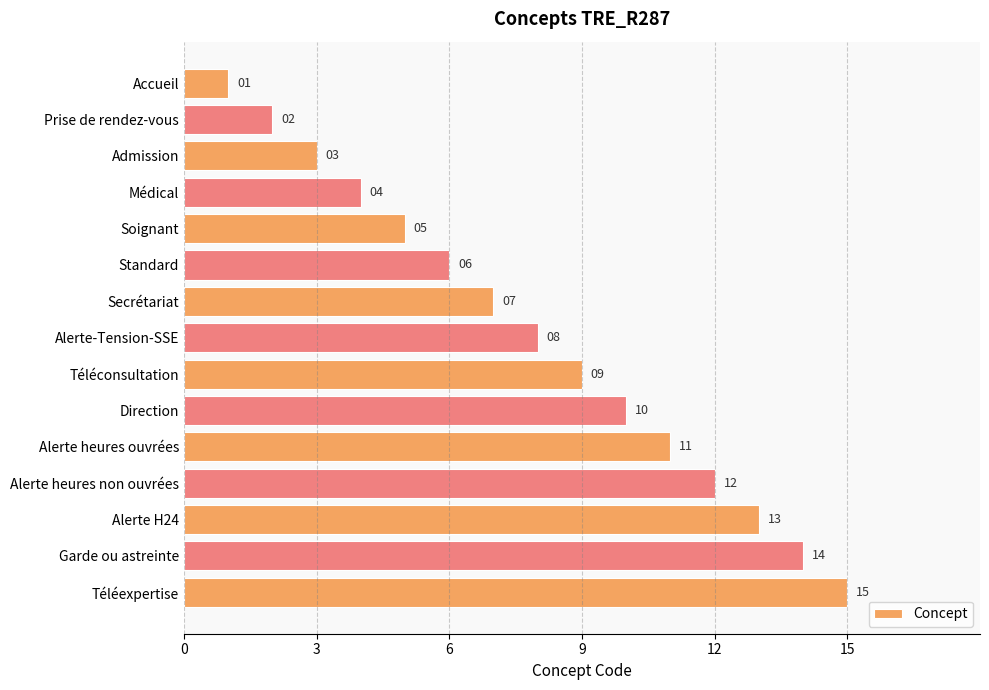

What position from the top is Téléexpertise?

15